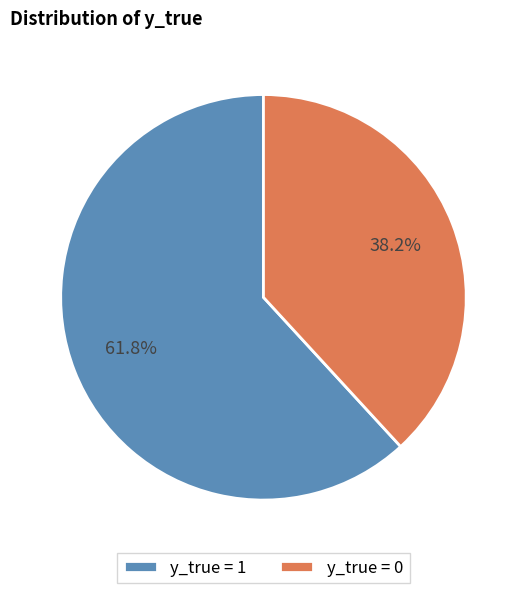

What is the total percentage of y_true = 0 and y_true = 1?

100.0%